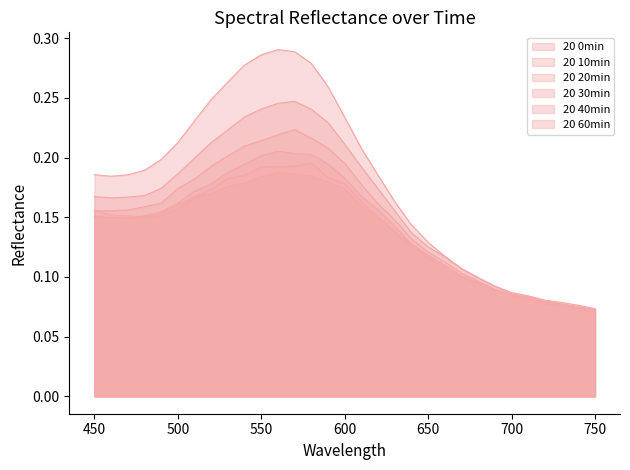

Is it true that 20 0min equals 0.4 at 560?

False